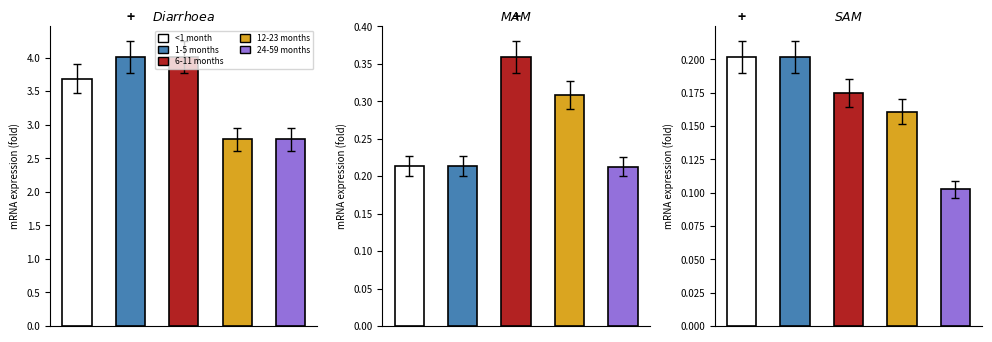

Is the value of 6-11 months at SAM greater than the value of 1-5 months at Diarrhoea?

No